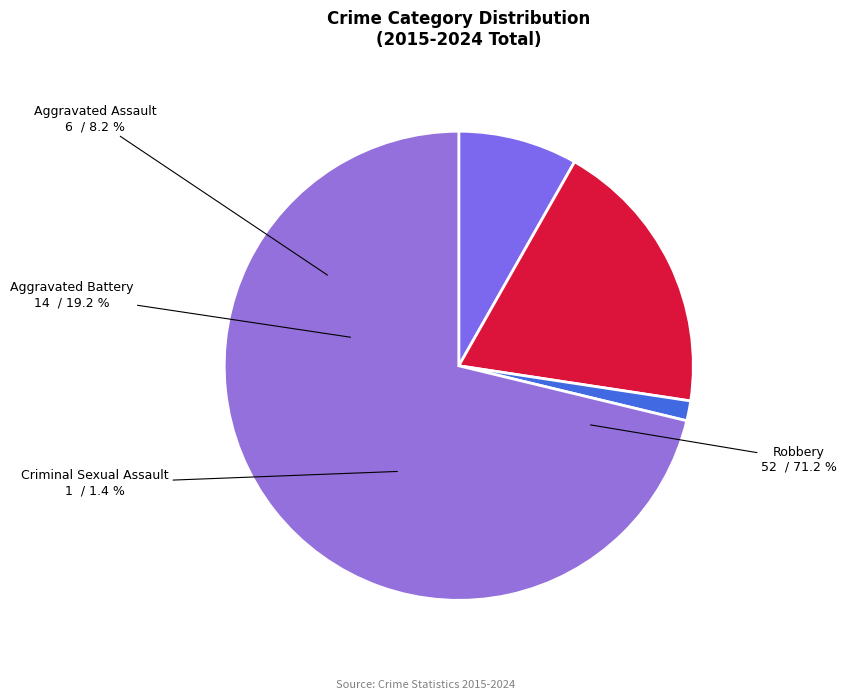

Between Criminal Sexual Assault and Robbery, which is larger?

Robbery